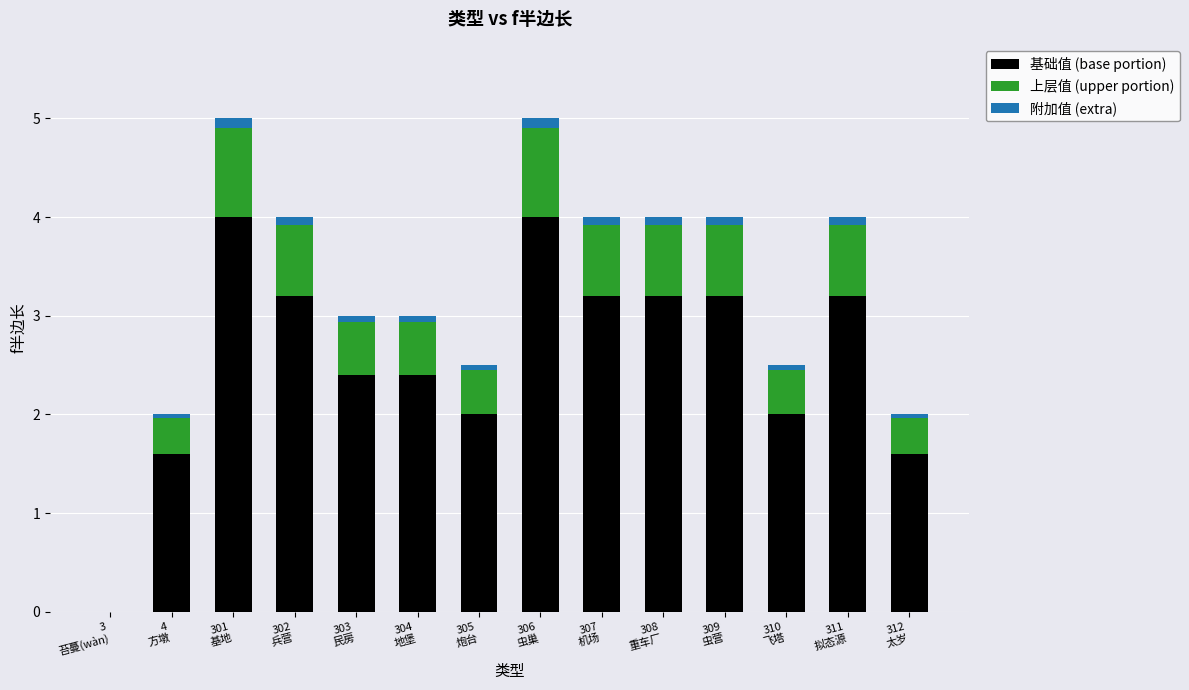

The 基础值 (base portion) series shows 3.2 at 311
拟态源. True or false?

True